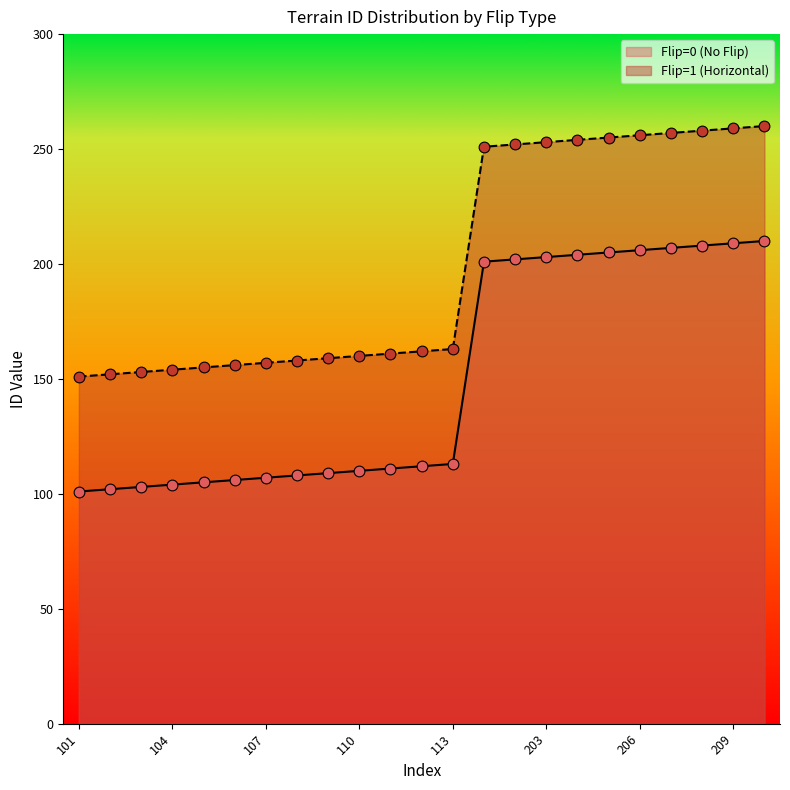

What are all the series names shown in the legend?

Flip=0 (No Flip), Flip=1 (Horizontal)